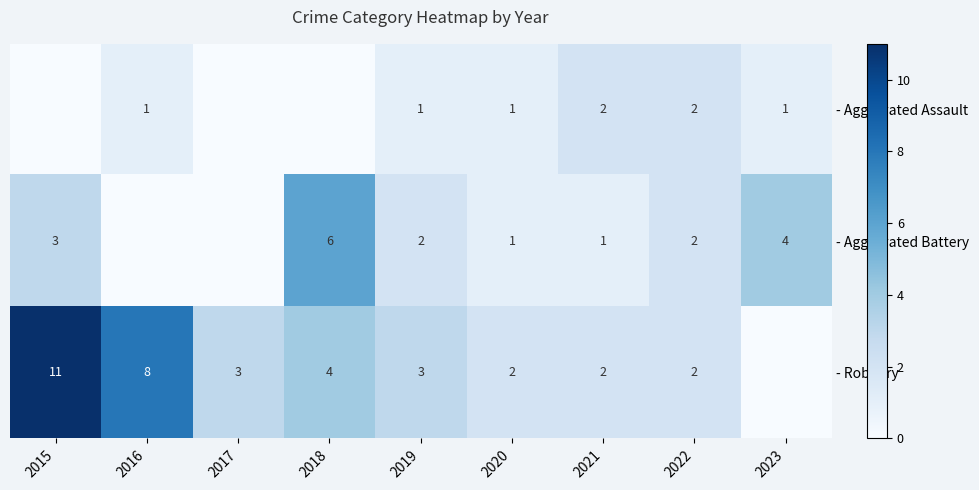

What is the difference between the - Aggravated Battery values at 2018 and 2021?

5